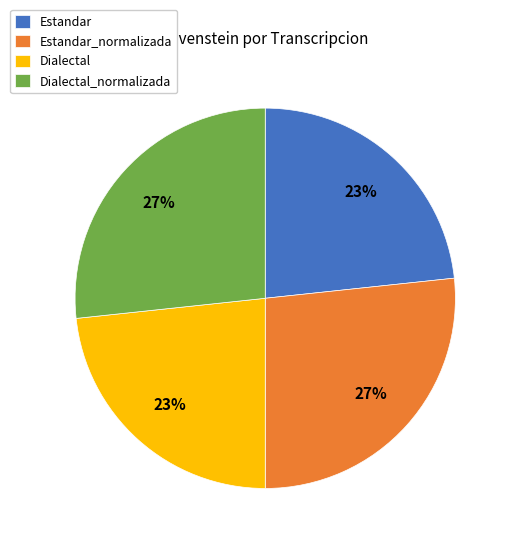

True or false: Estandar_normalizada accounts for 36% of the total.

False